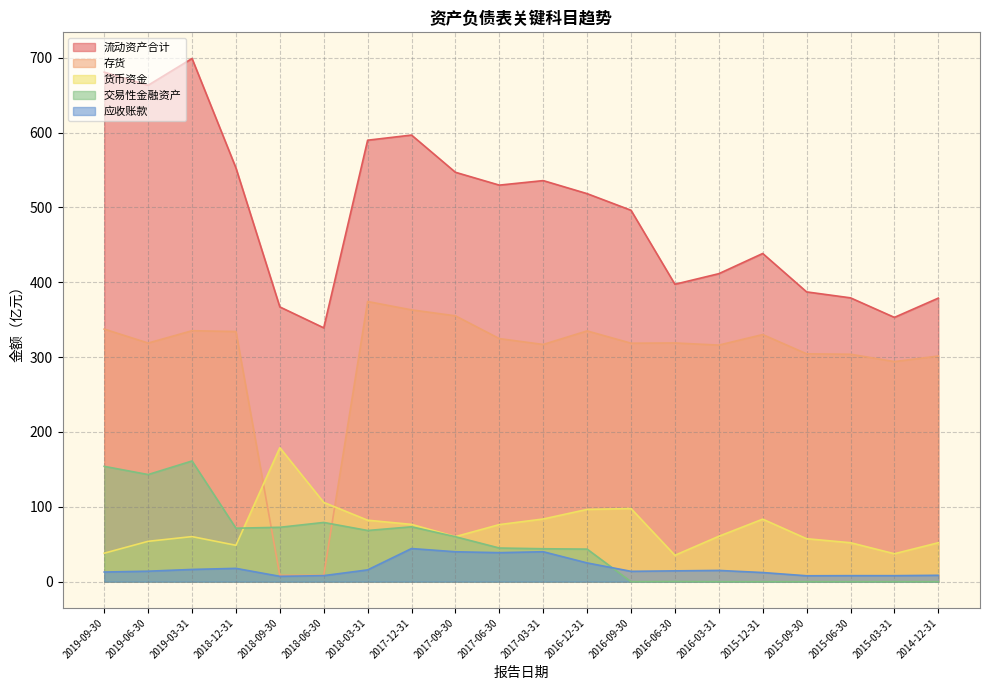

True or false: 应收账款 and 存货 cross at least once.

False